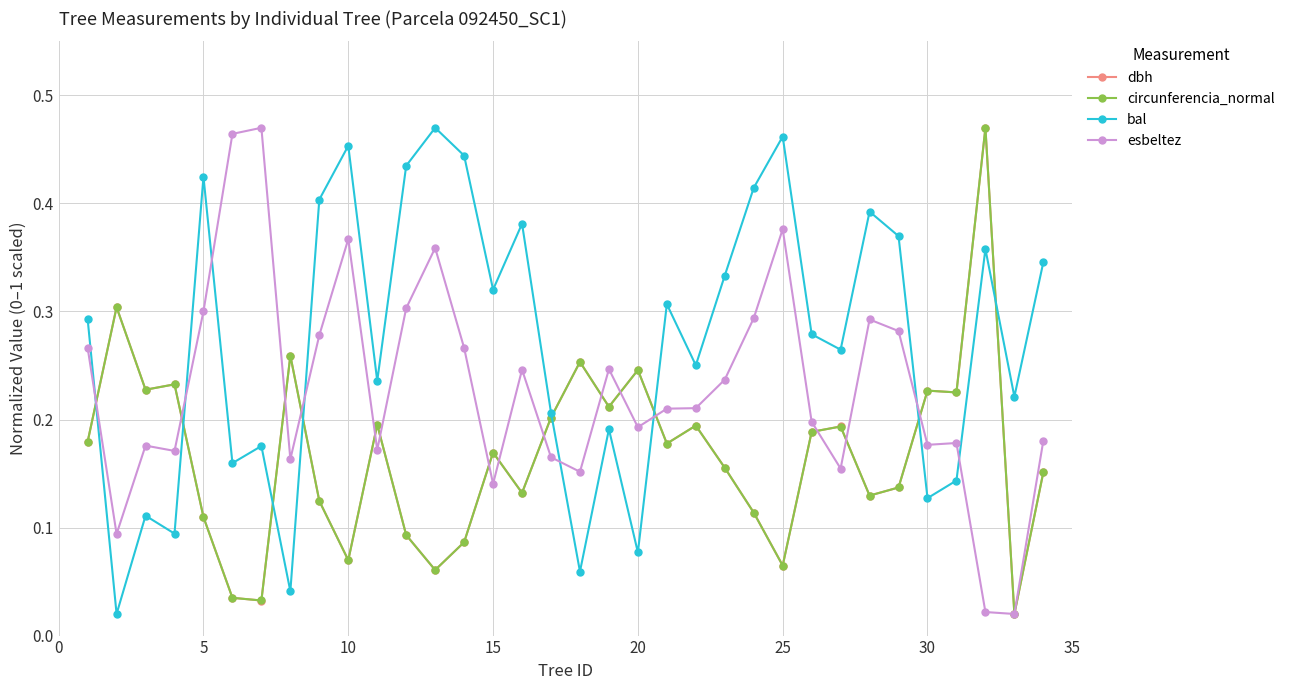

How many intersections are there between bal and esbeltez?

8